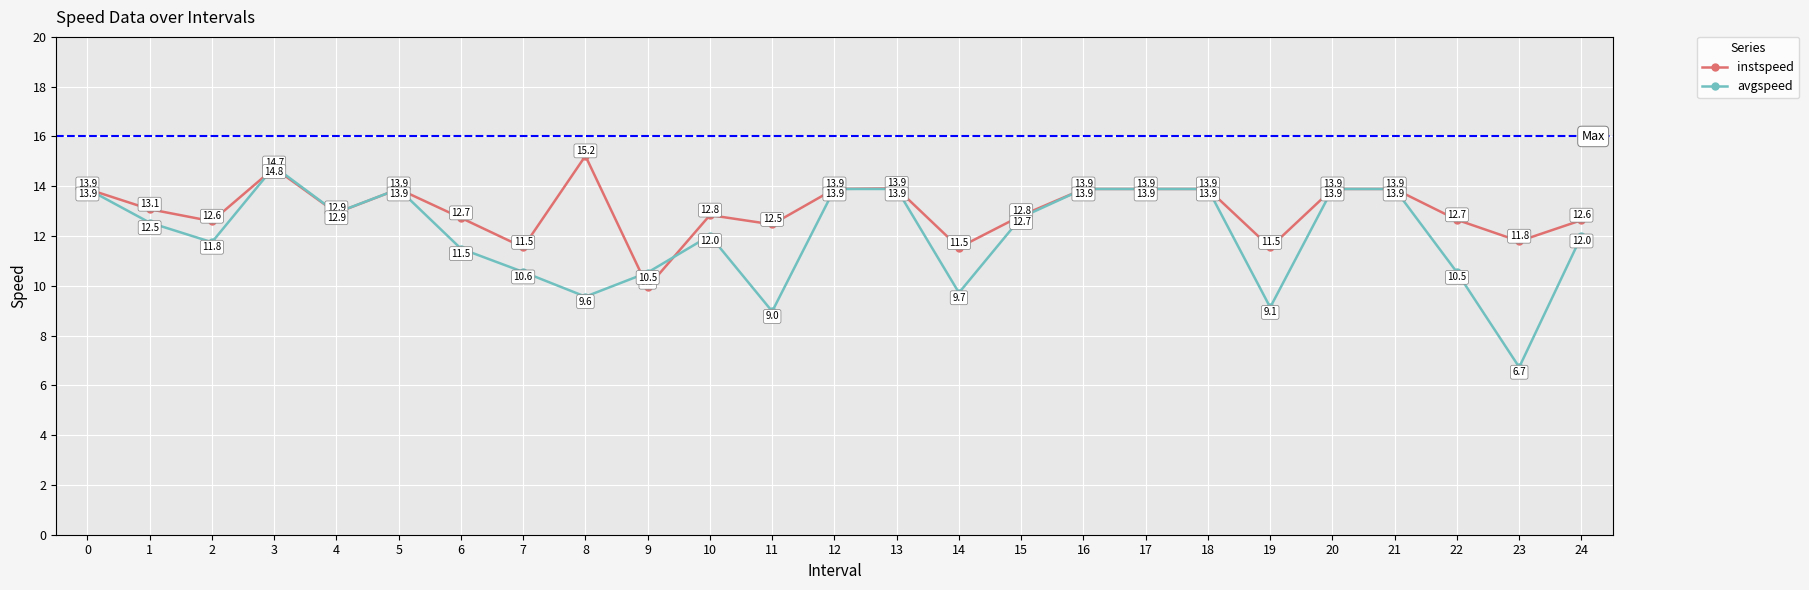

What is the spread (max minus min) of values at 24?

0.6